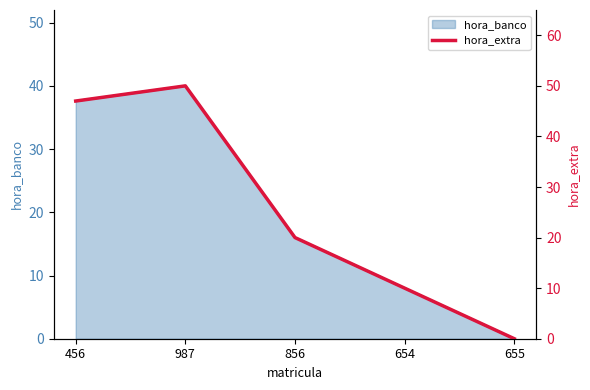

The chart shows a value of 47 at 456. True or false?

True